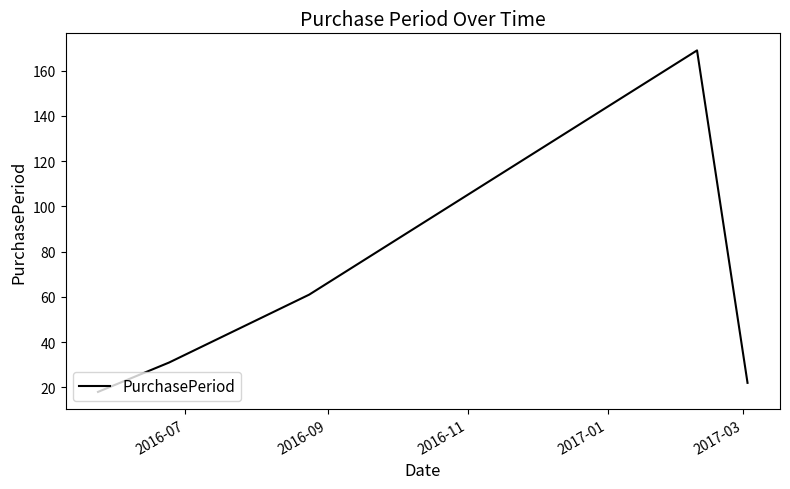

What is the difference between the maximum and minimum values?

151